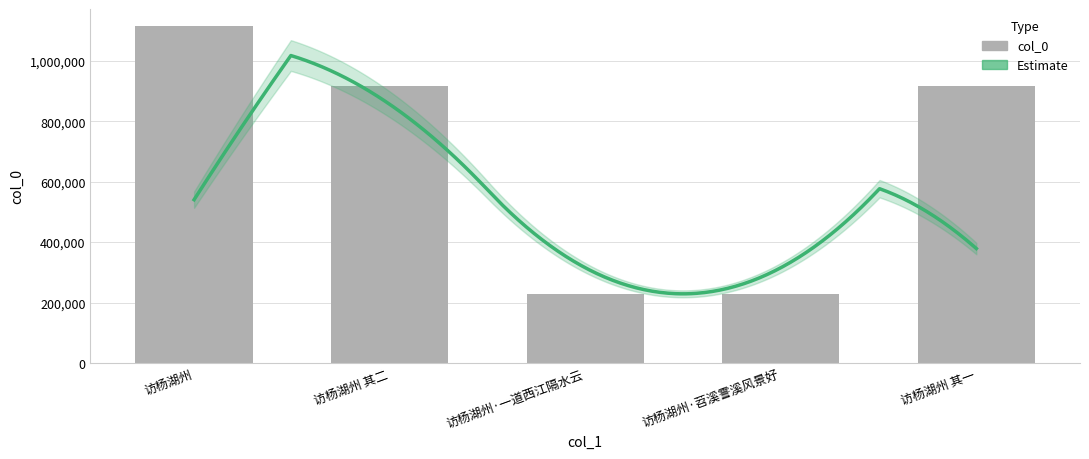

Reading left to right, what are all the values shown in this chart?

1116082	918535	228951	228877	918513